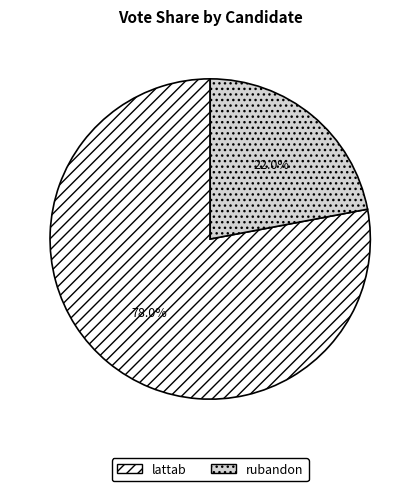

How much of the chart is everything except lattab?

22.0%